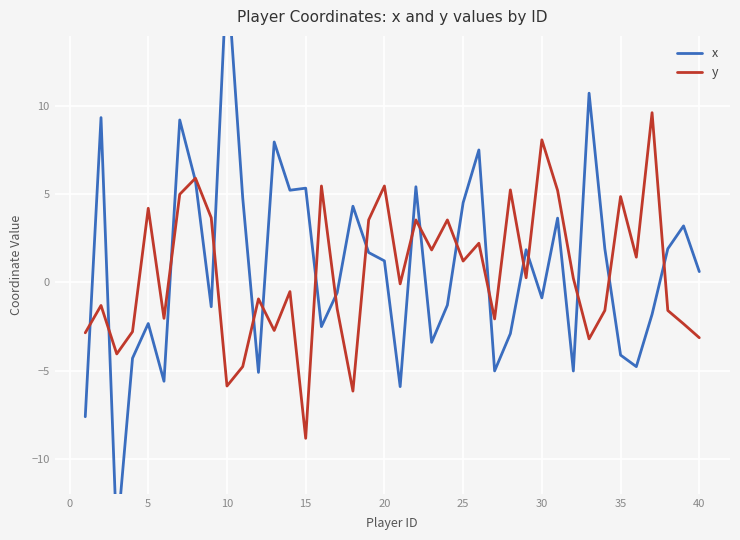

Which series has the largest total across all categories?

x